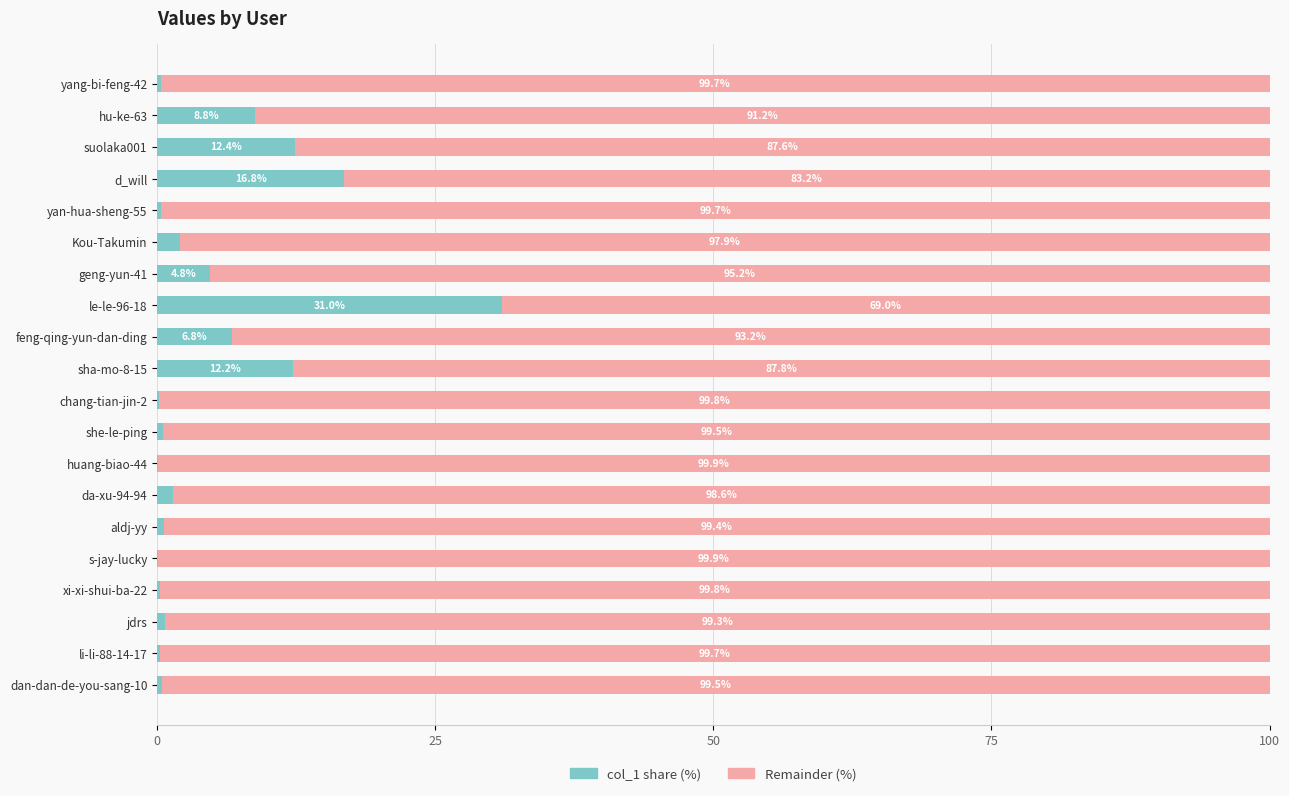

What is the total value across all series at Kou-Takumin?

100.0